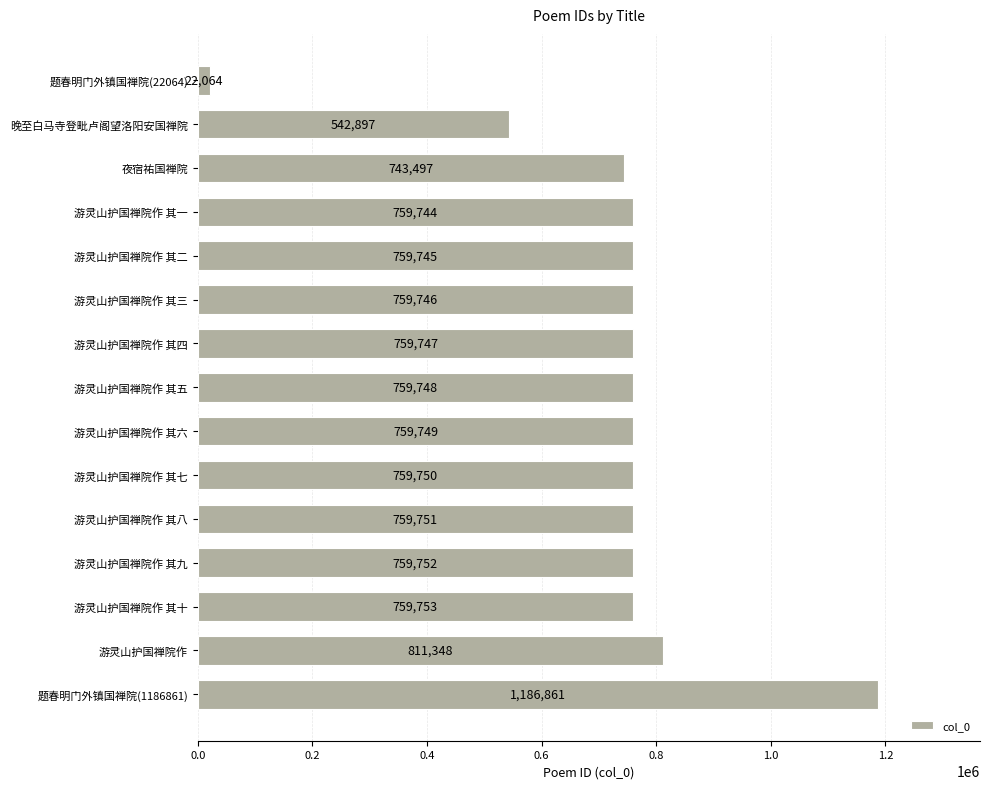

What is the change in value from 游灵山护国禅院作 其八 to 游灵山护国禅院作 其五?

-3